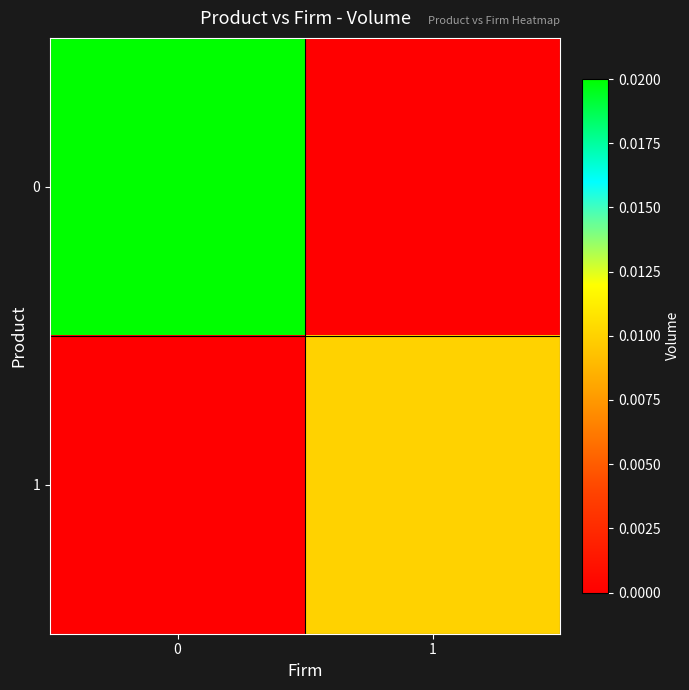

Count the number of categories in the chart.

2